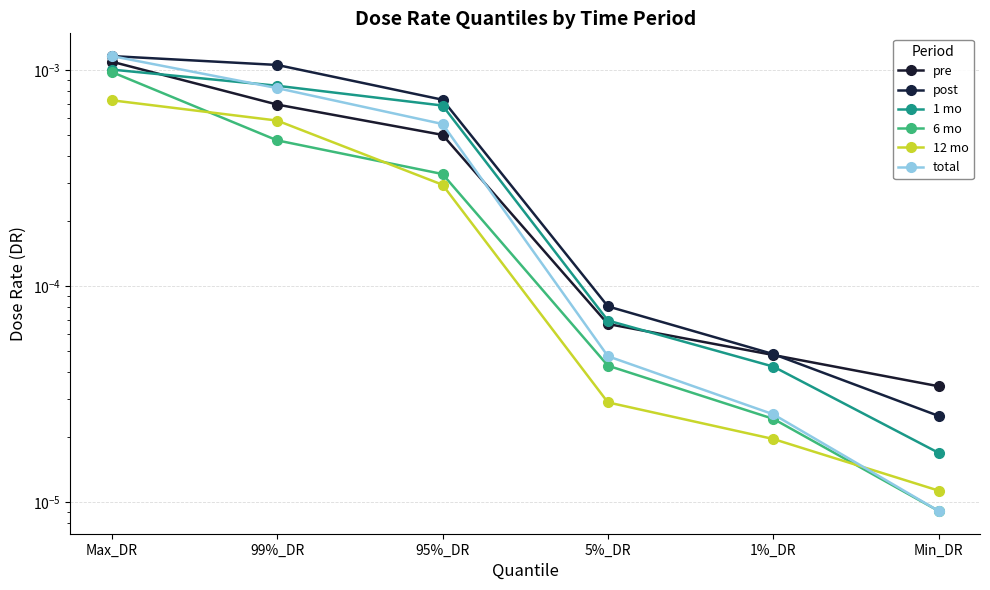

How many series are shown in this chart?

6